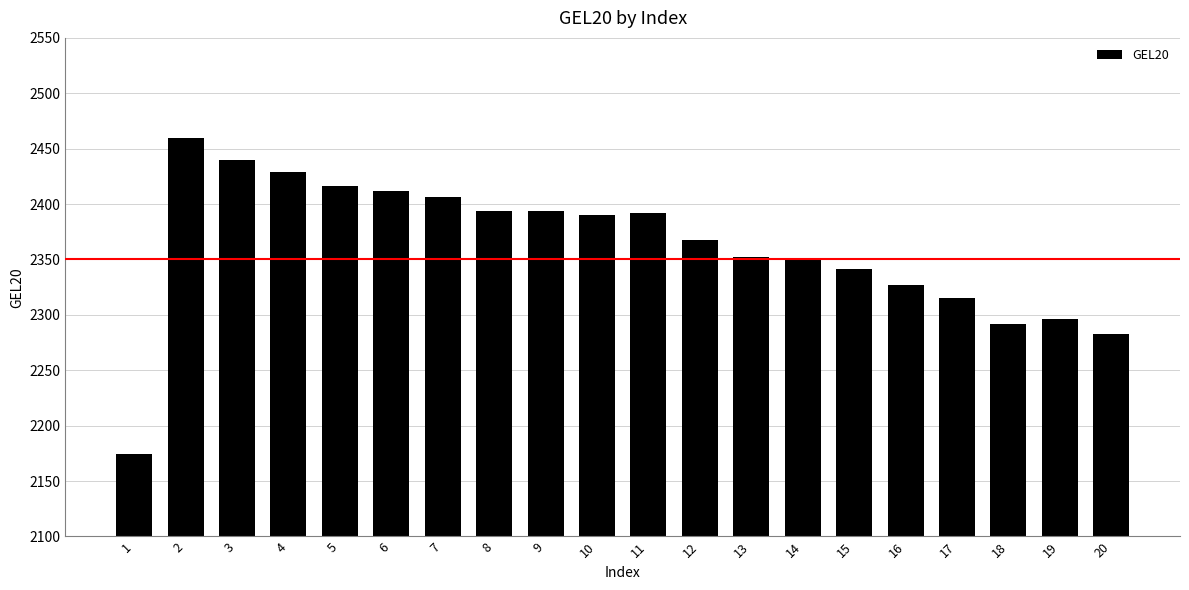

At which label is the value closest to 2317?

17